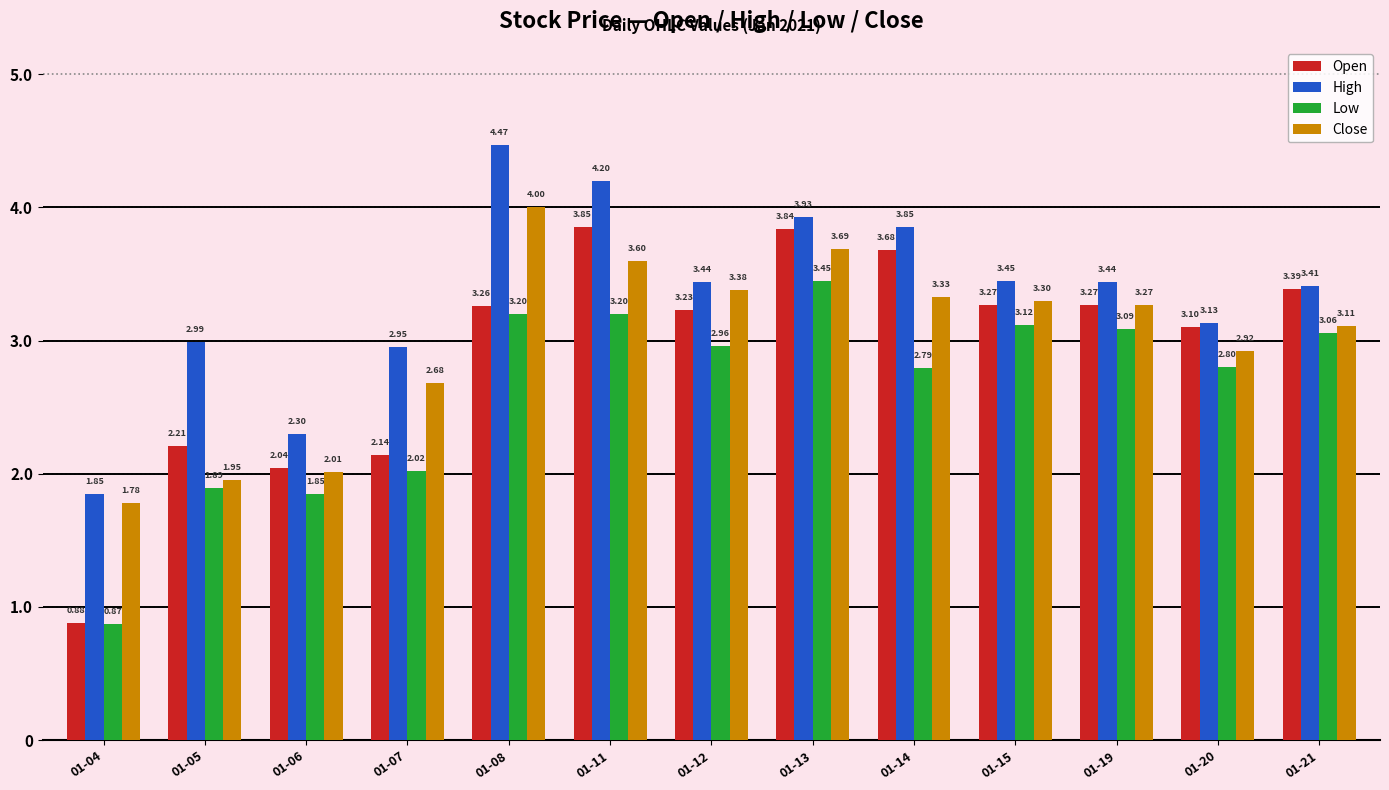

List the series in order of their peak value, highest first.

High, Close, Open, Low